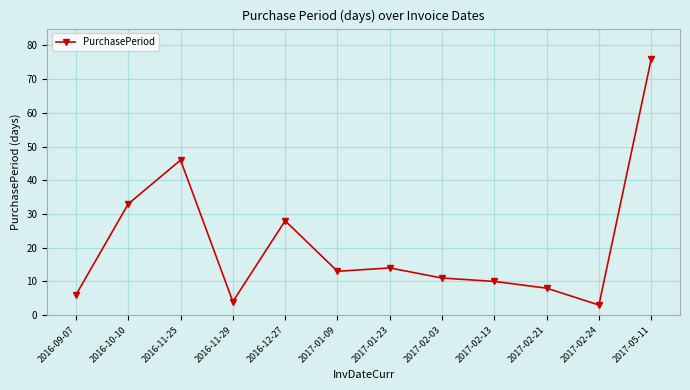

What is the label of the 2nd point from the right?

2017-02-24